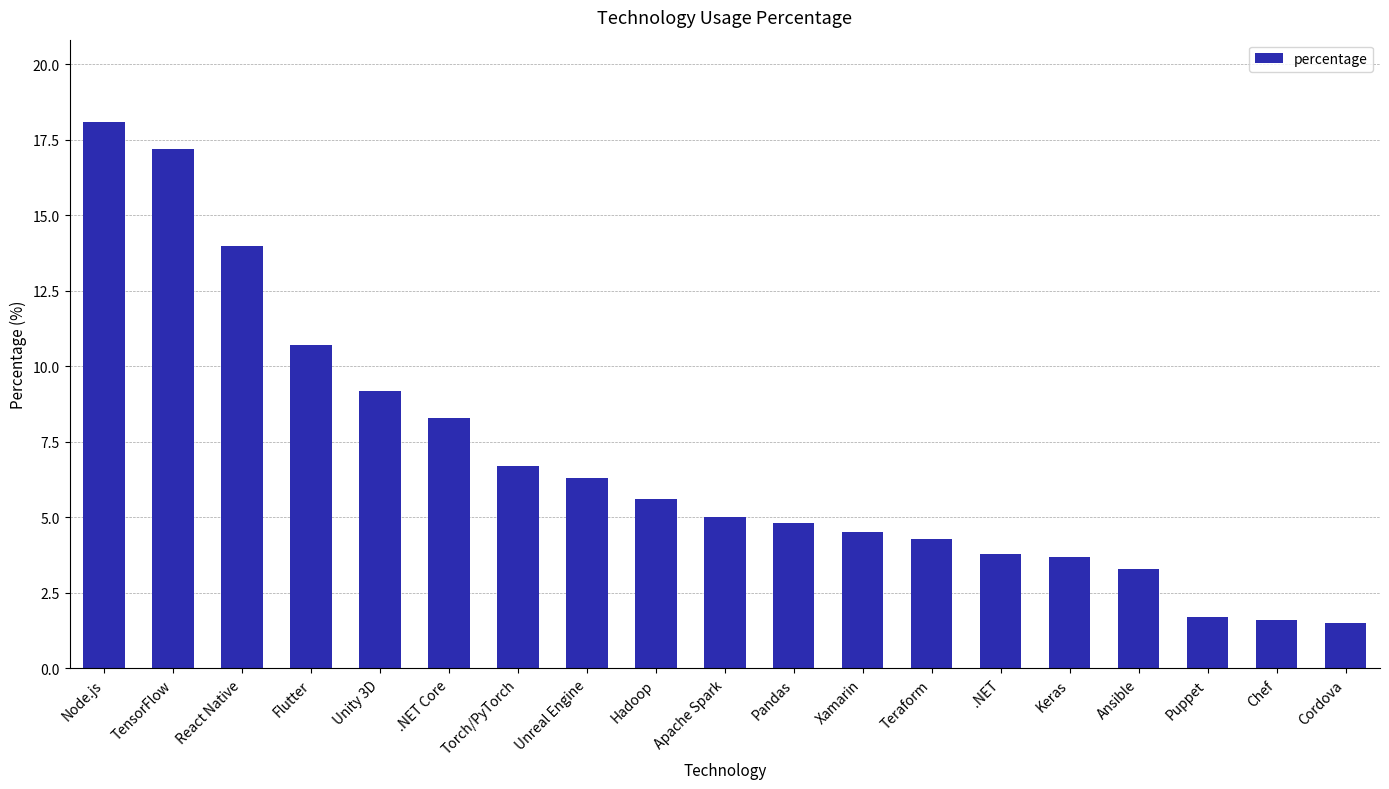

What is the sum of all values?

130.3